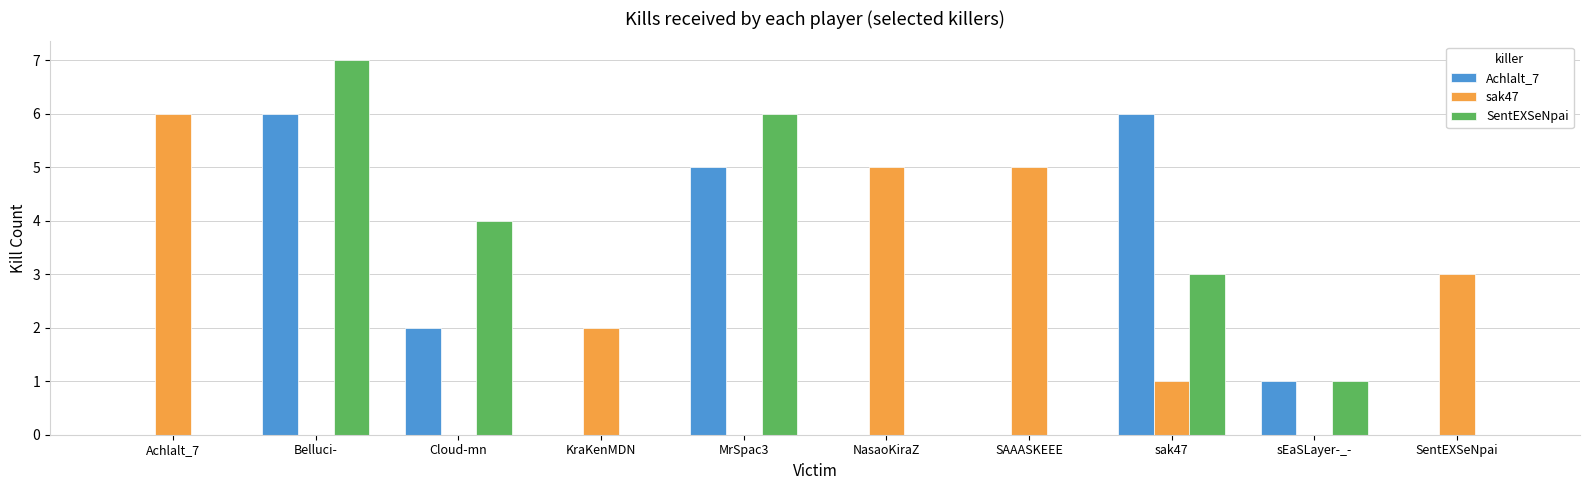

Is the value of Achlalt_7 at Achlalt_7 greater than the value of sak47 at KraKenMDN?

No